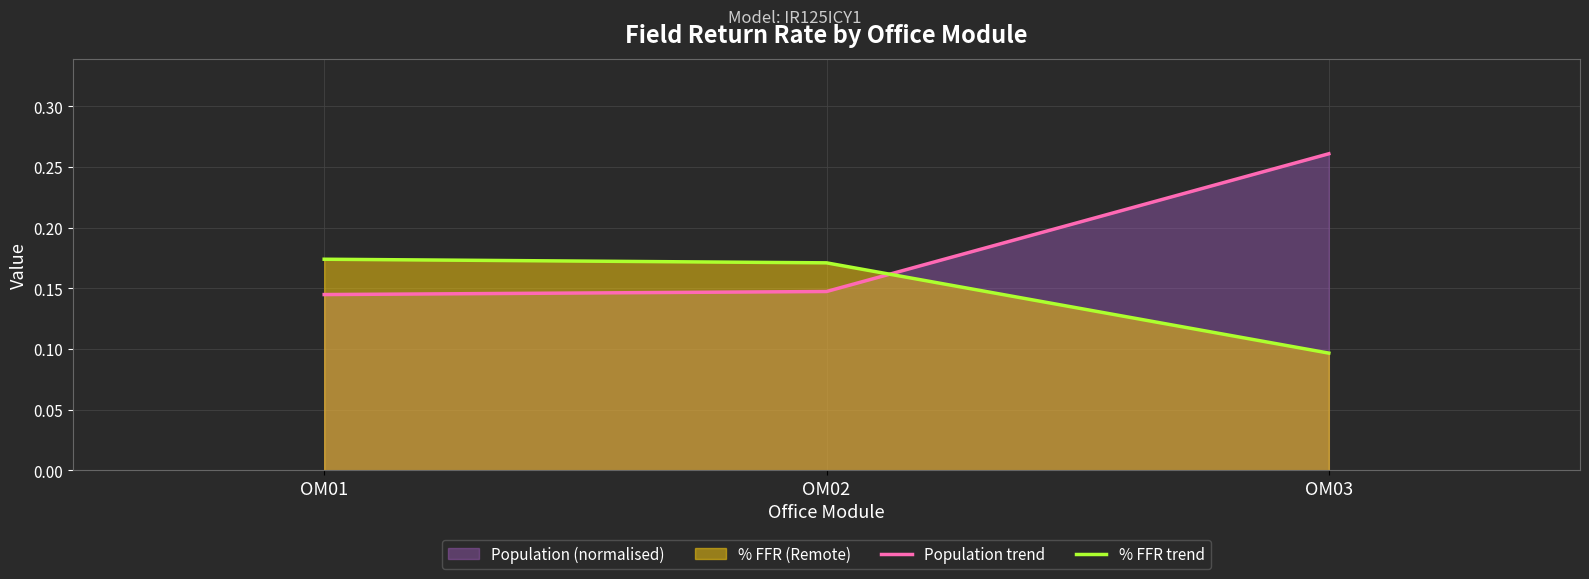

How many Population trend values are between 0 and 1?

3